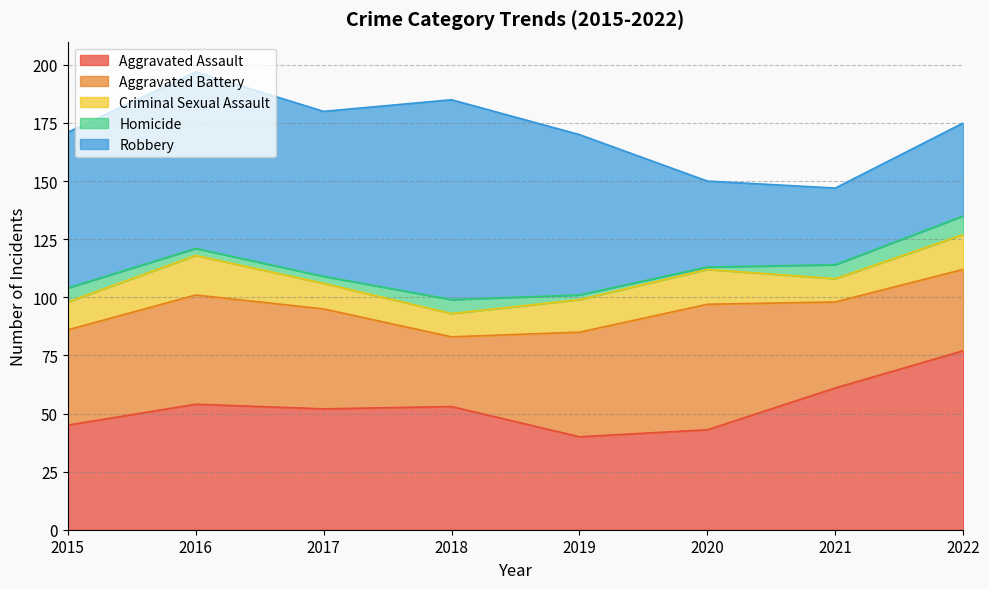

Is the value of Criminal Sexual Assault at 2022 greater than the value of Robbery at 2019?

No